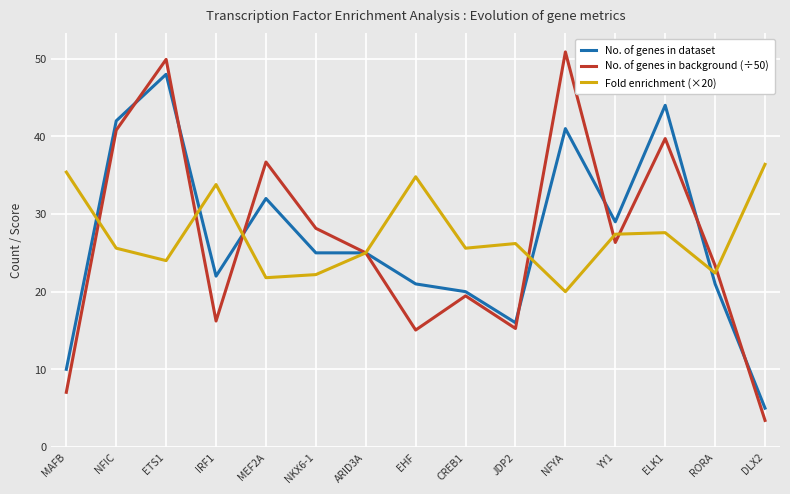

Is this an area chart (filled region under the line)?

No